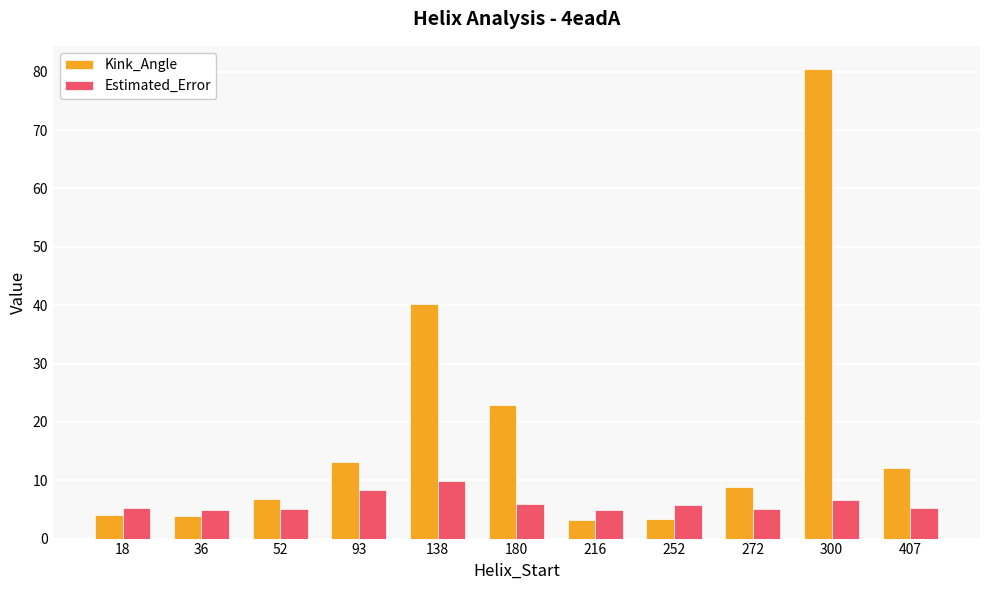

How many data points does each series have?

11